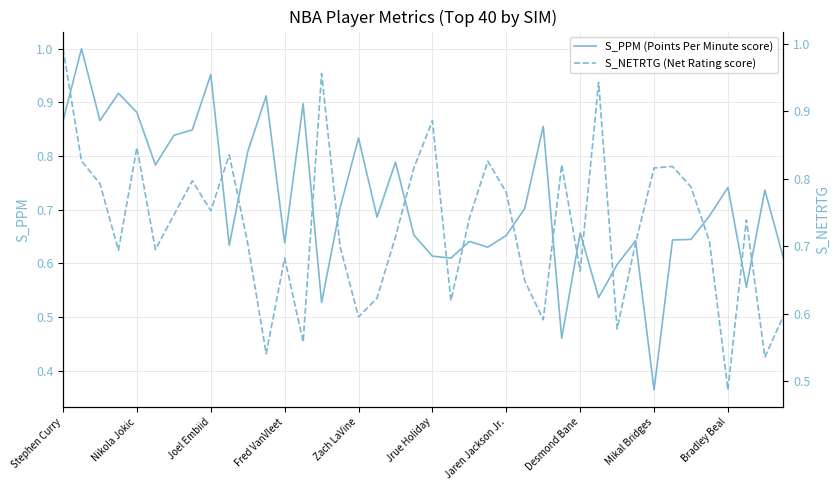

What is the sum of the S_PPM (Points Per Minute score) values at 17 and 26?

1.5